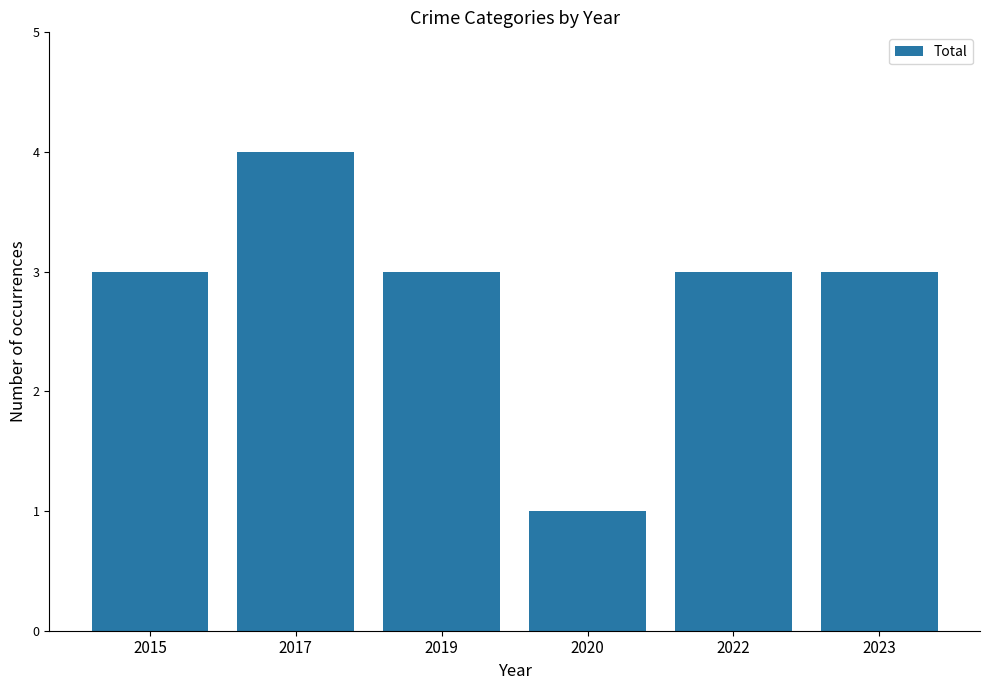

What is the average value?

3